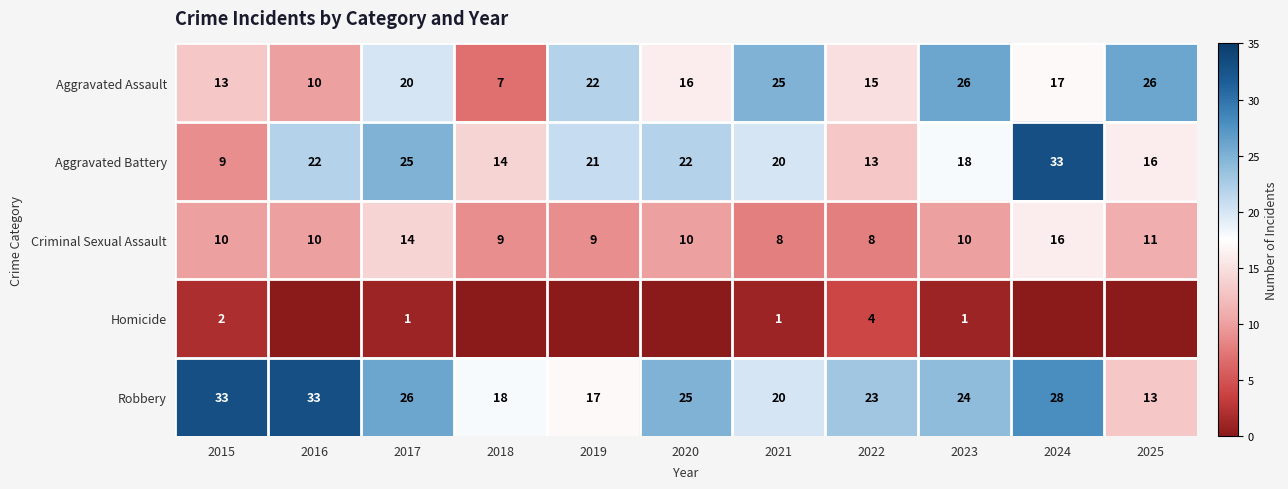

At 2023, list the series in order from smallest to largest.

Homicide, Criminal Sexual Assault, Aggravated Battery, Robbery, Aggravated Assault